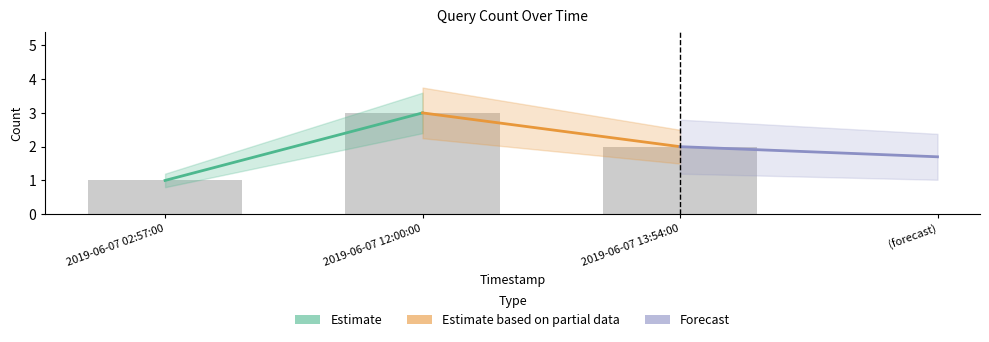

What is the sum of all values?

6